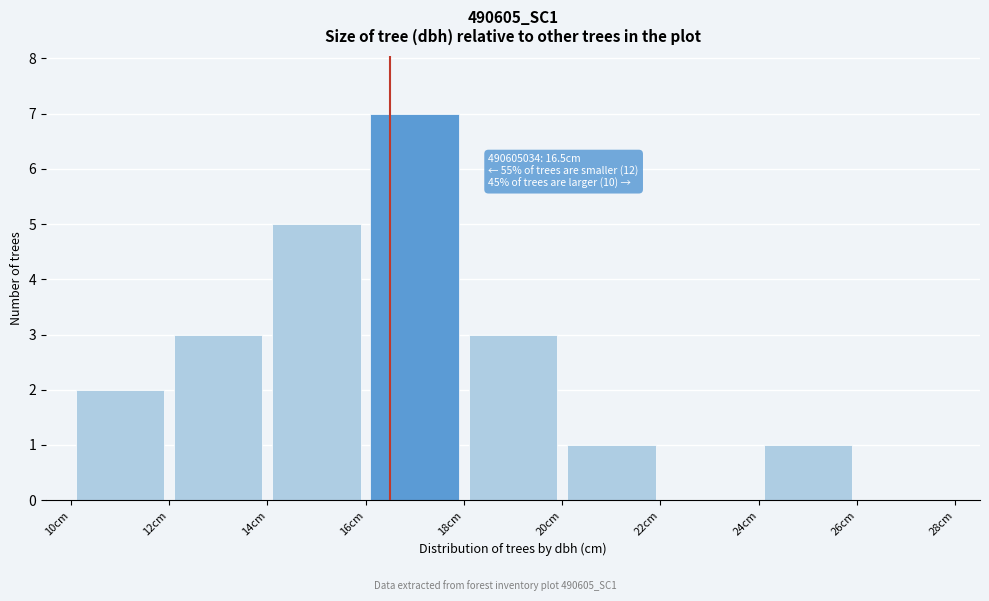

Over which range of the x-axis is the bar tallest?

16 to 18